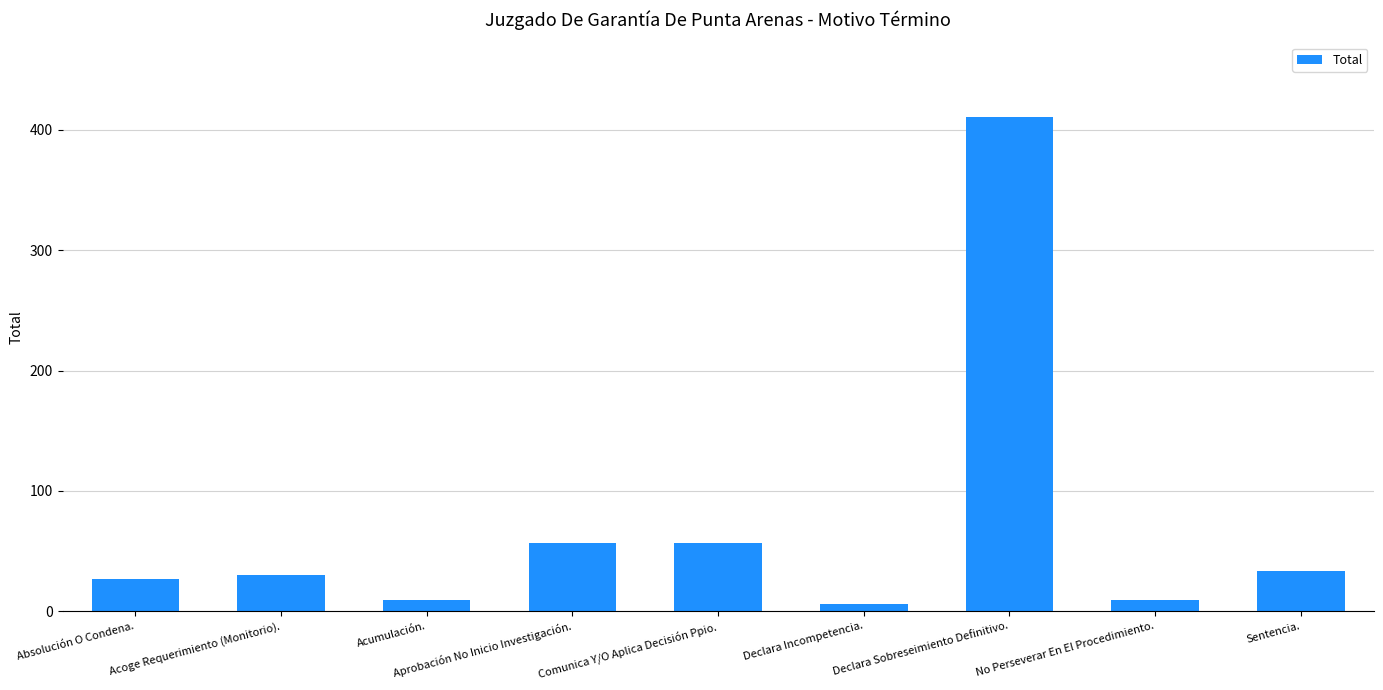

Reading left to right, what are all the values shown in this chart?

27	30	9	57	57	6	411	9	33